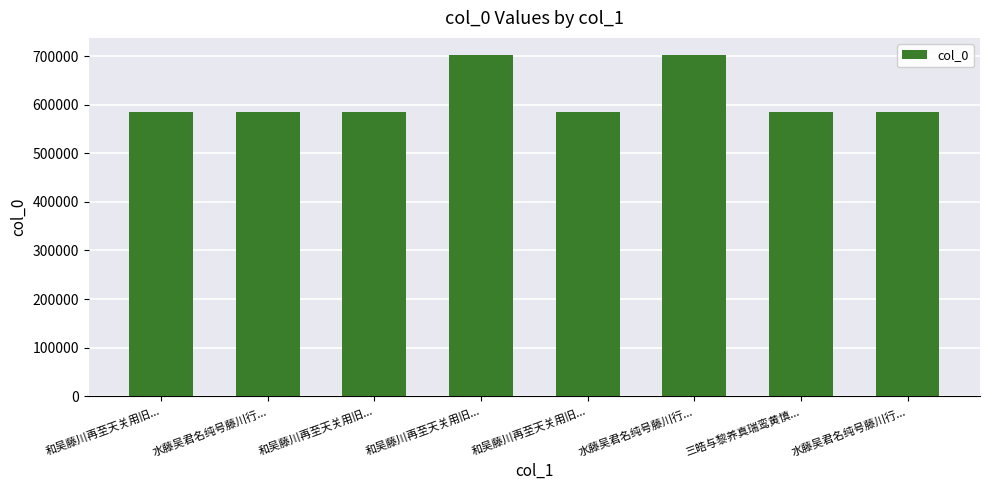

What is the difference between the maximum and minimum values?

116448